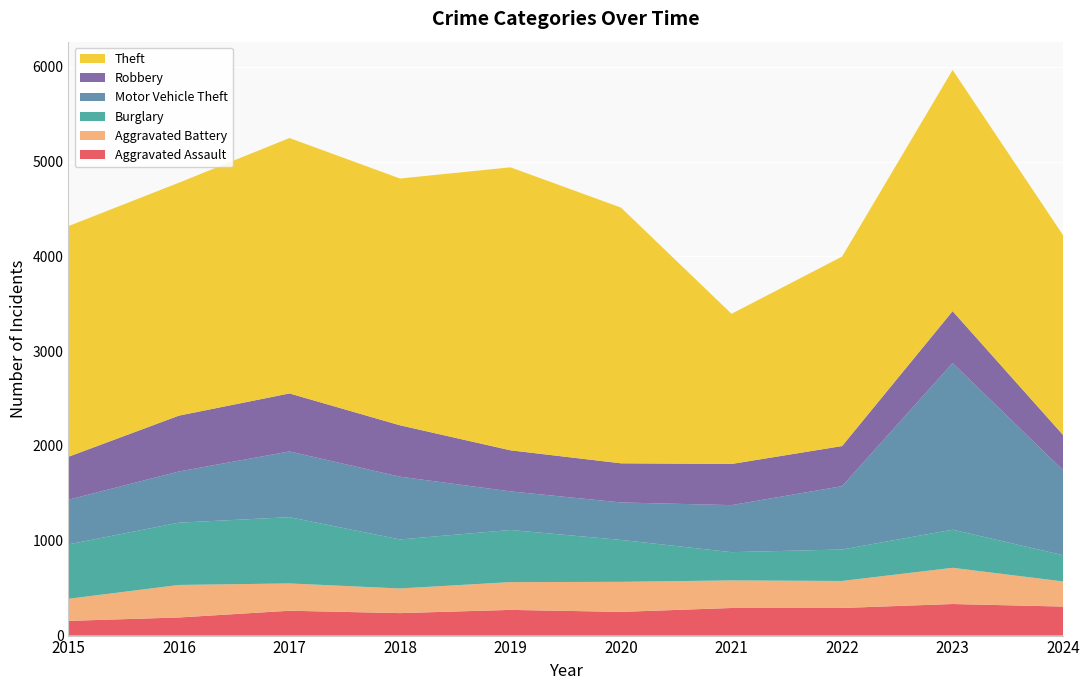

Reading right to left, list all the values displayed in this chart.

Aggravated Assault: 306	333	291	291	250	271	237	262	191	155
Aggravated Battery: 265	382	285	291	317	293	260	288	343	233
Burglary: 277	402	332	298	442	550	517	699	657	574
Motor Vehicle Theft: 895	1757	668	496	395	407	662	693	540	471
Robbery: 372	548	423	434	413	433	542	612	589	453
Theft: 2107	2544	1999	1584	2697	2985	2603	2694	2457	2433